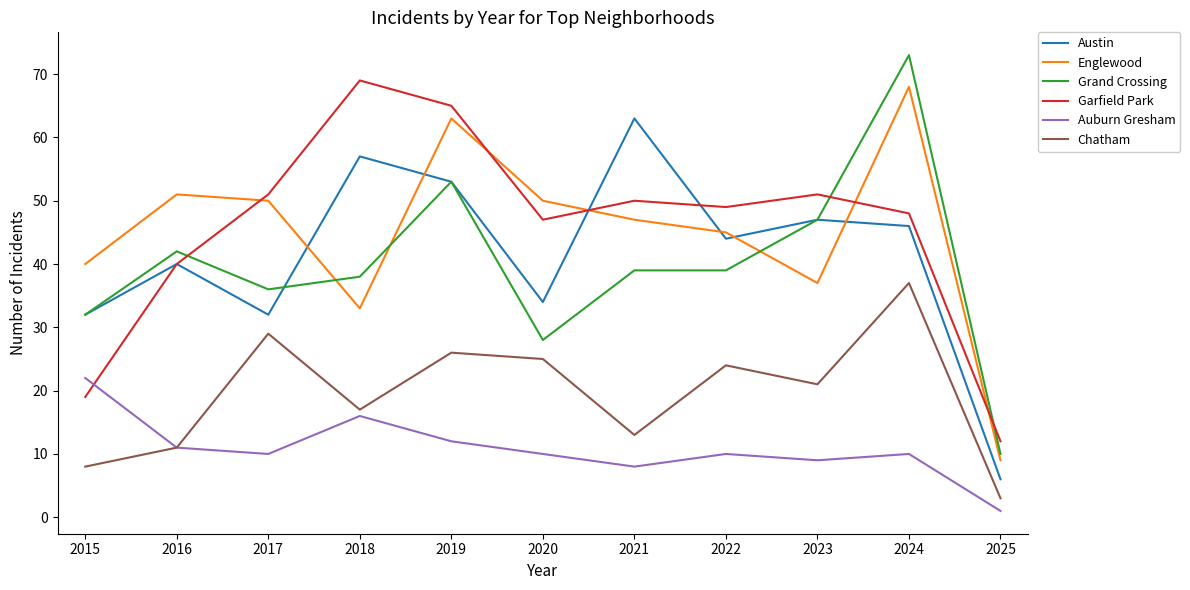

Is the value of Chatham at 2025 greater than the value of Auburn Gresham at 2018?

No